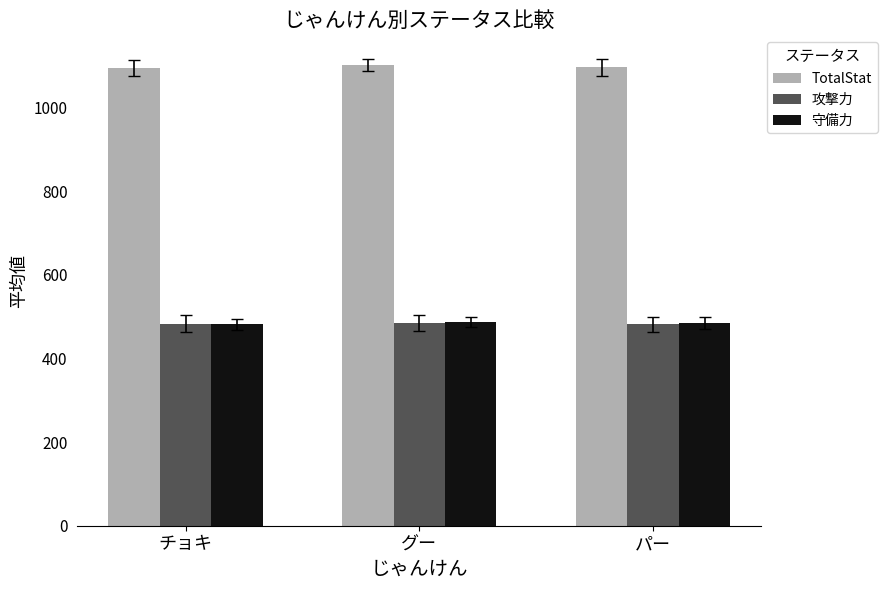

Is it true that 守備力 equals 108.1 at チョキ?

False